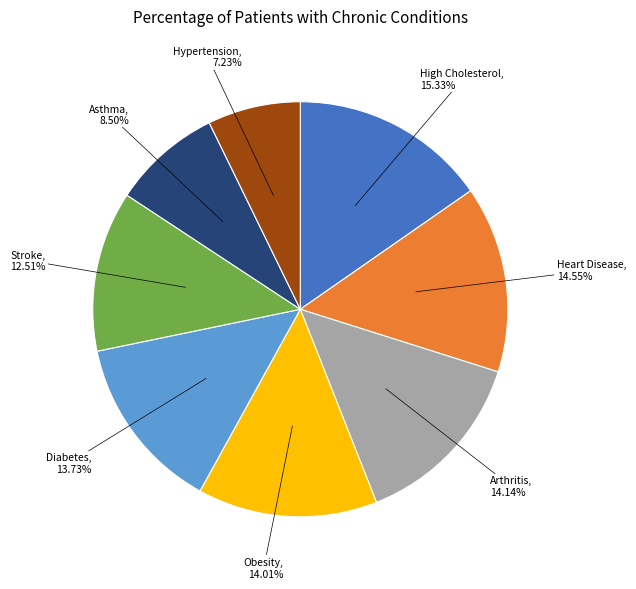

Is Asthma the majority of the pie?

No